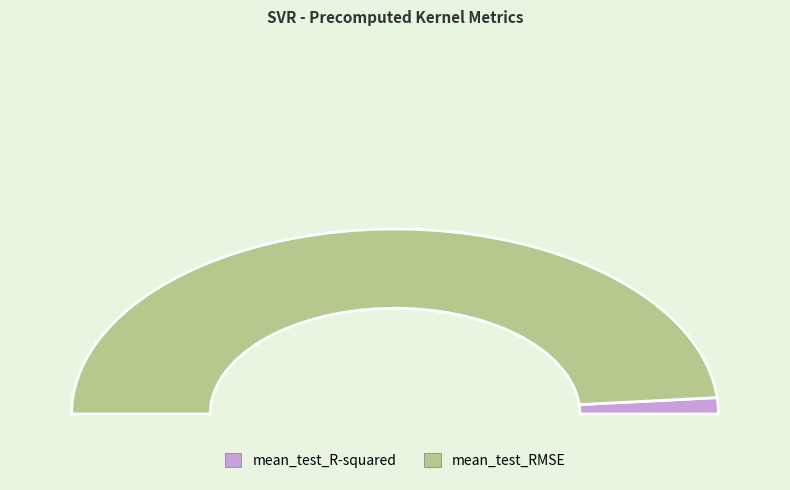

To the nearest percent, what is the average slice percentage?

50%